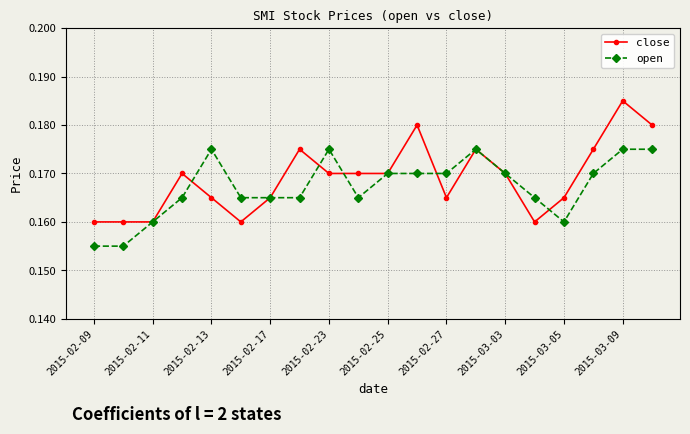

True or false: close has more than 2 points higher than both neighbors.

True